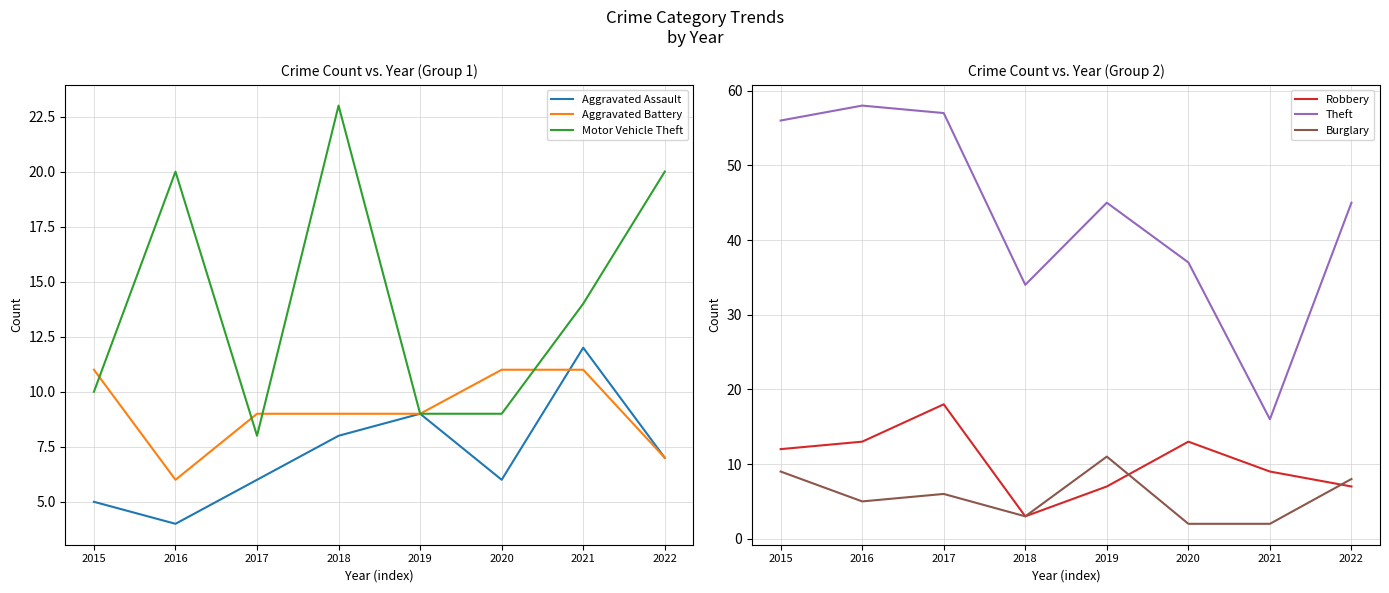

Where is Robbery nearest to the value 10?

2021